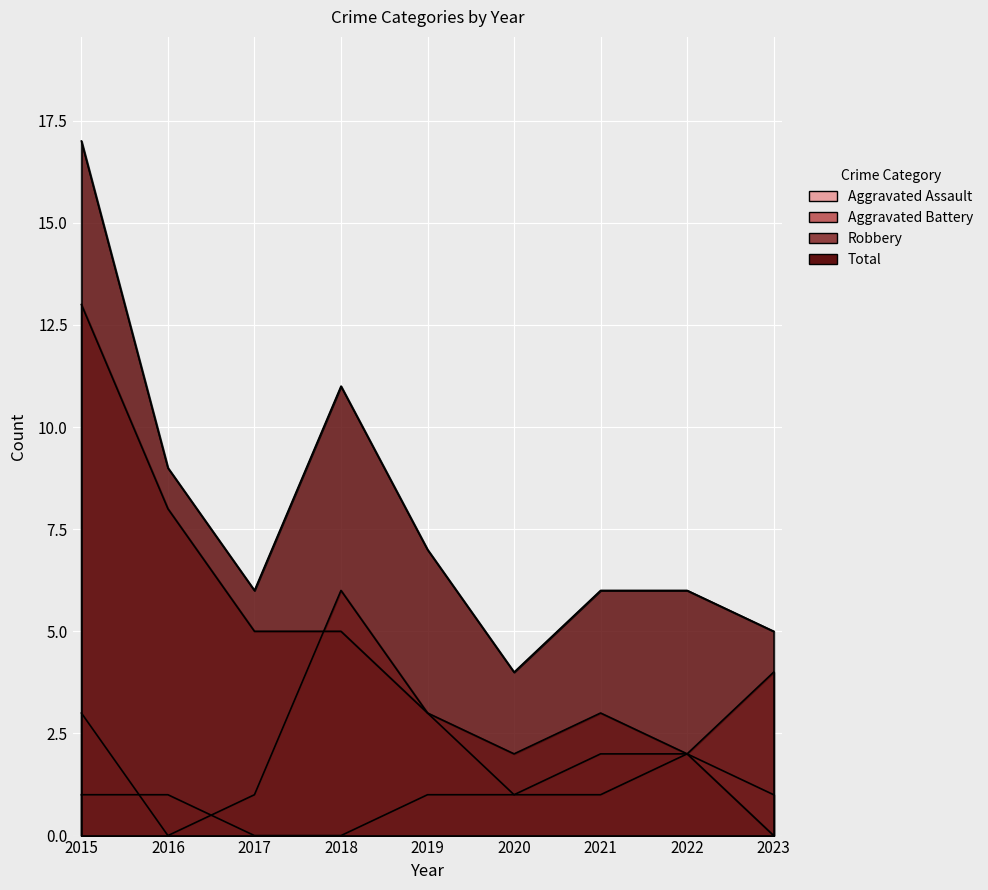

How many categories are shown in the chart?

9